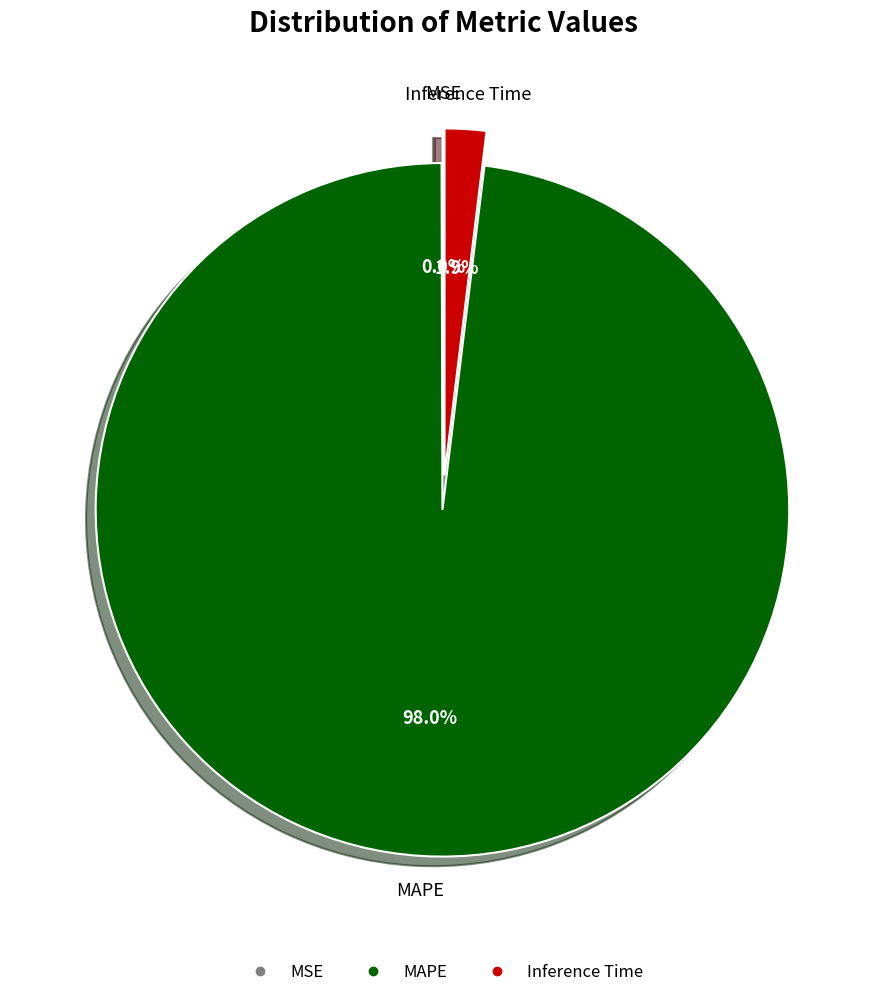

What percentage do MAPE and Inference Time together represent?

100.0%